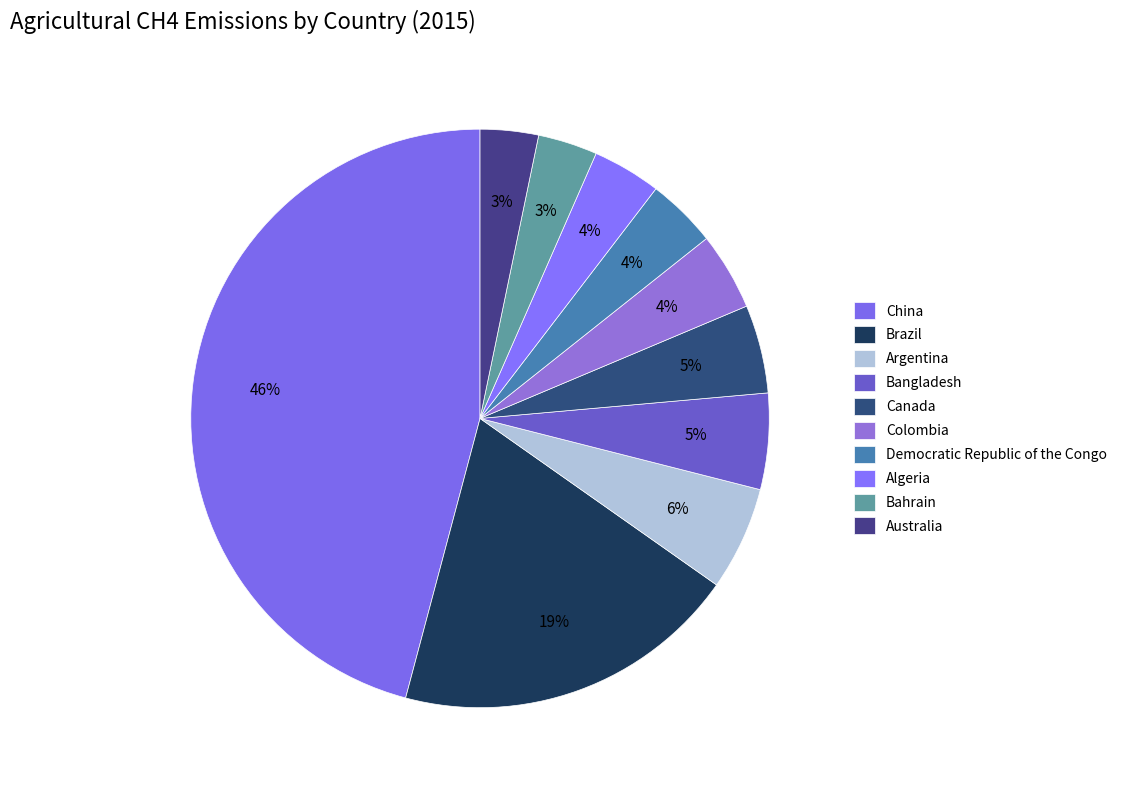

Is the sum of Colombia and Democratic Republic of the Congo greater than half?

No